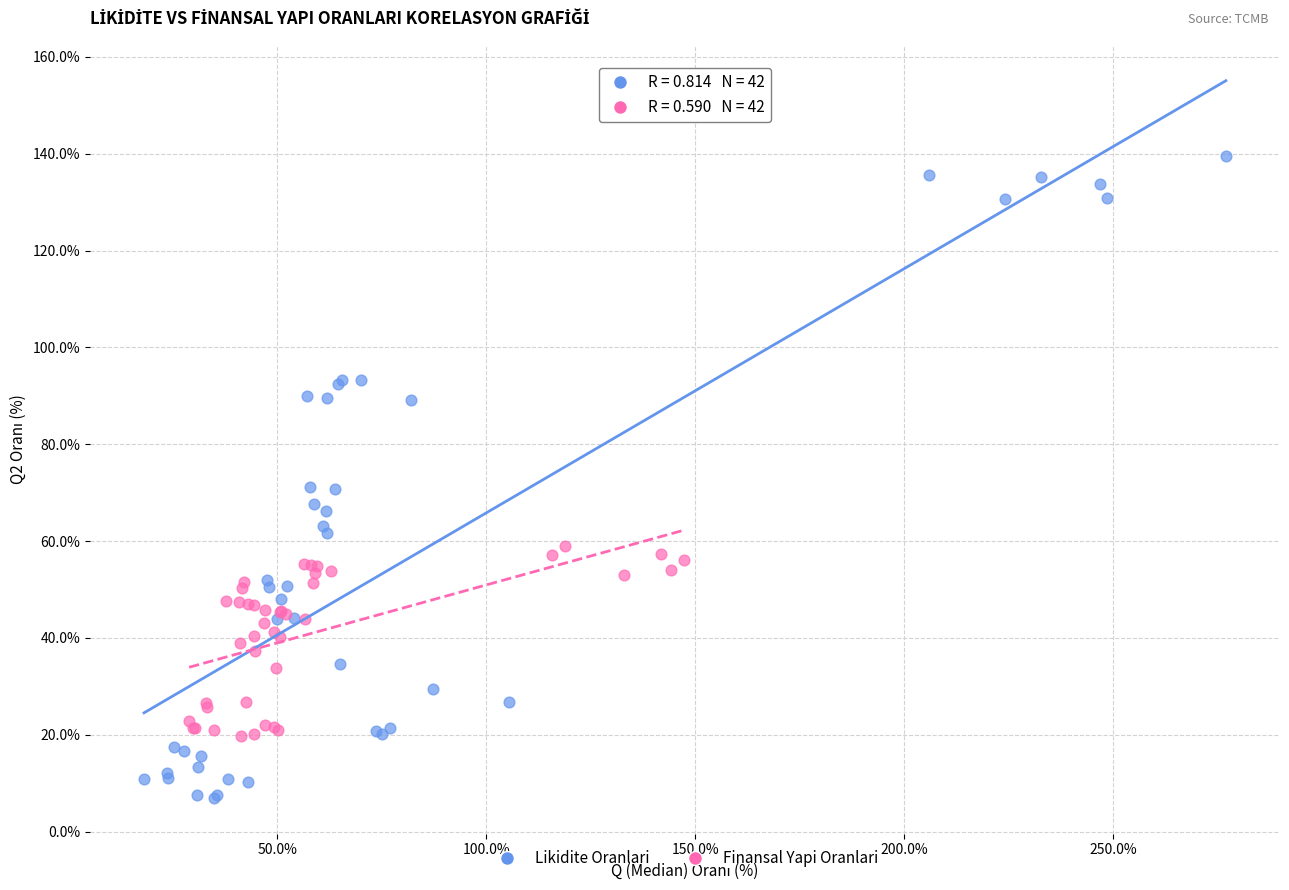

Which series reaches the maximum Y coordinate?

Likidite Oranlari